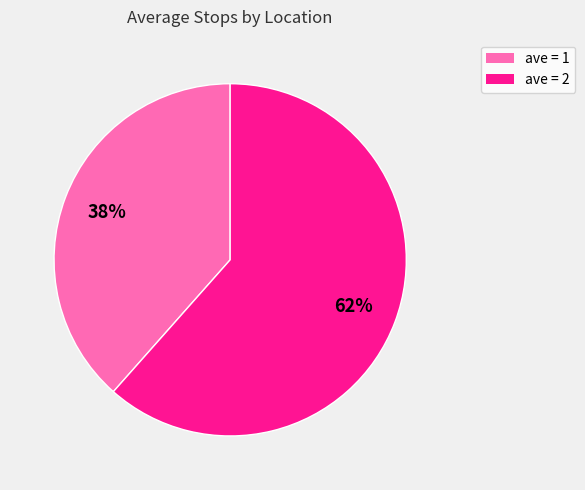

The ave = 2 slice represents 54% of the pie. True or false?

False